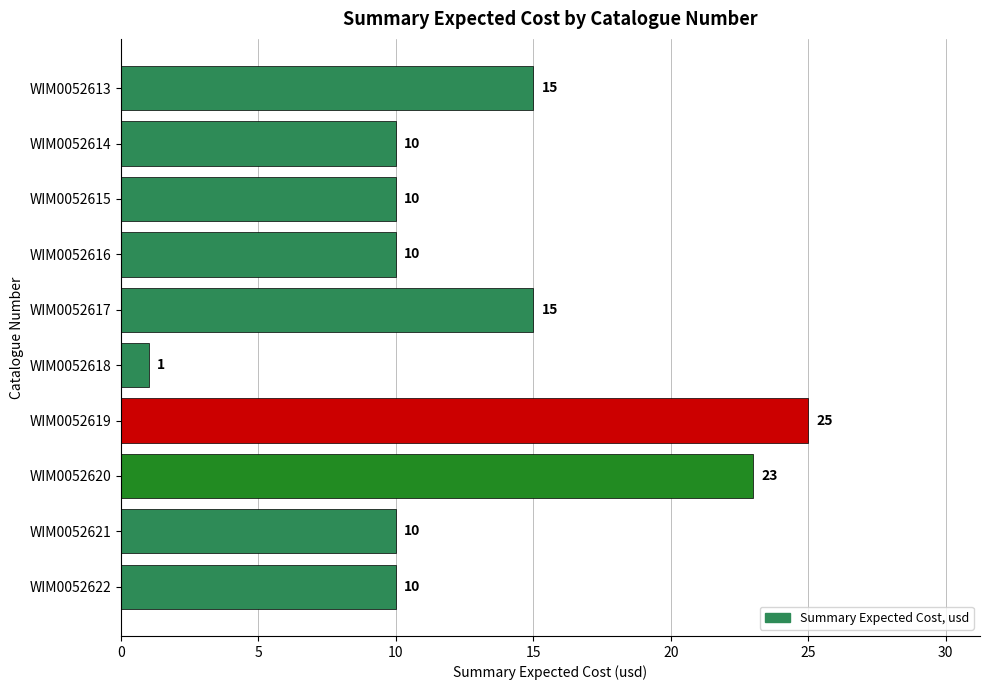

True or false: the data shows 45 at WIM0052619.

False